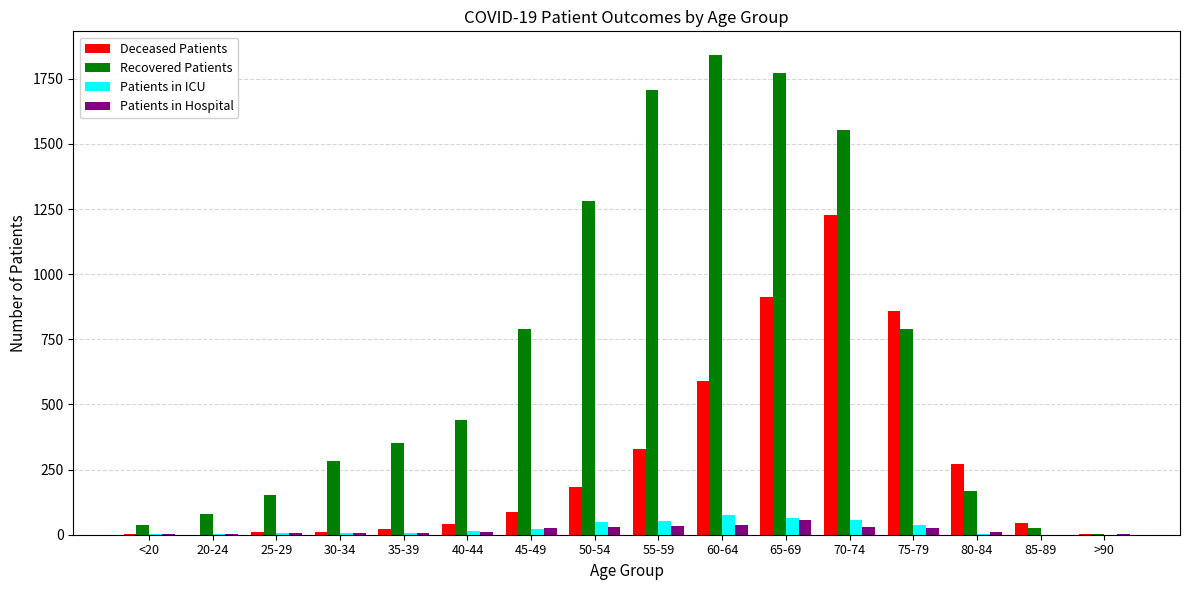

Which series changed the most between 75-79 and 80-84?

Recovered Patients